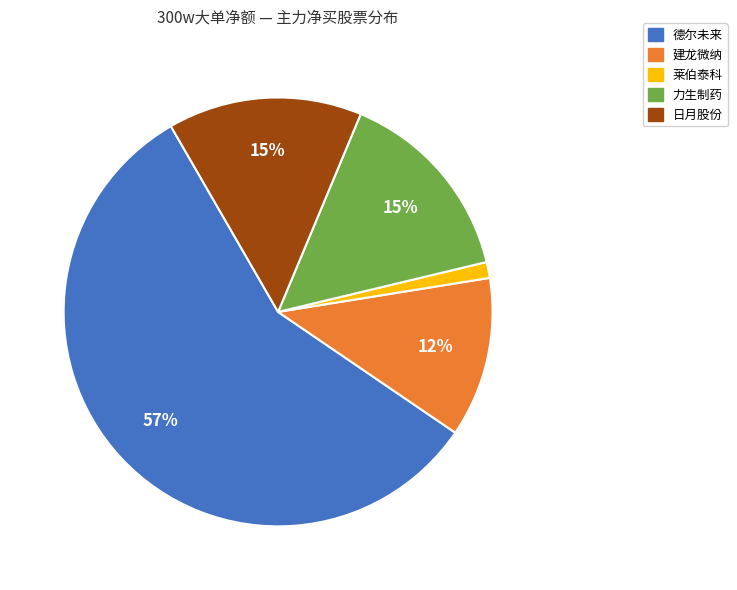

To the nearest percent, what is the difference between the largest and smallest slice percentages?

56%